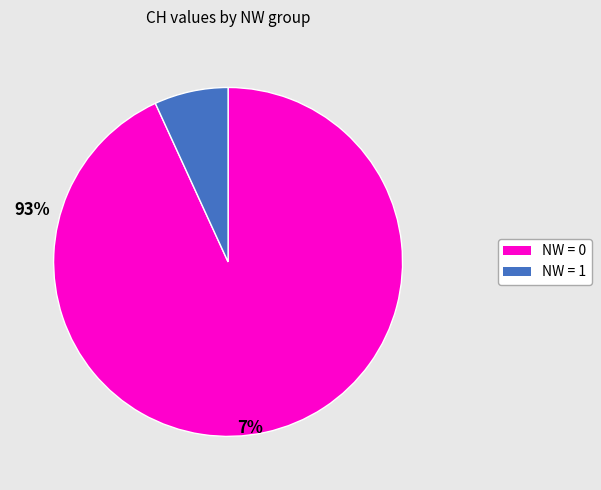

Is there a majority slice in this chart?

Yes